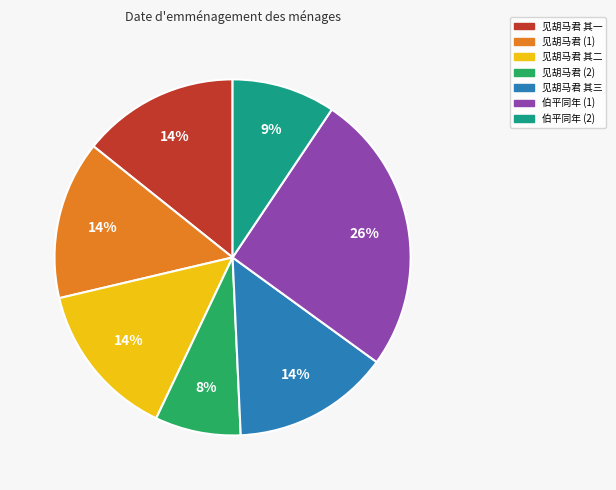

Does any single category account for the majority?

No